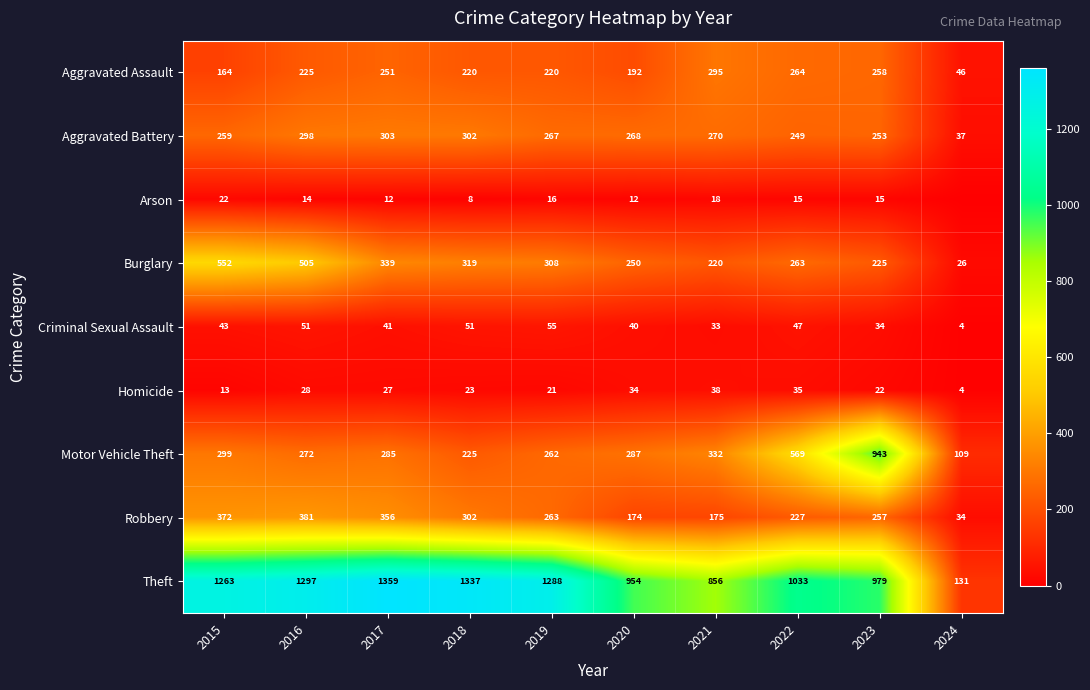

Which label corresponds to the smallest value in the chart?

2024